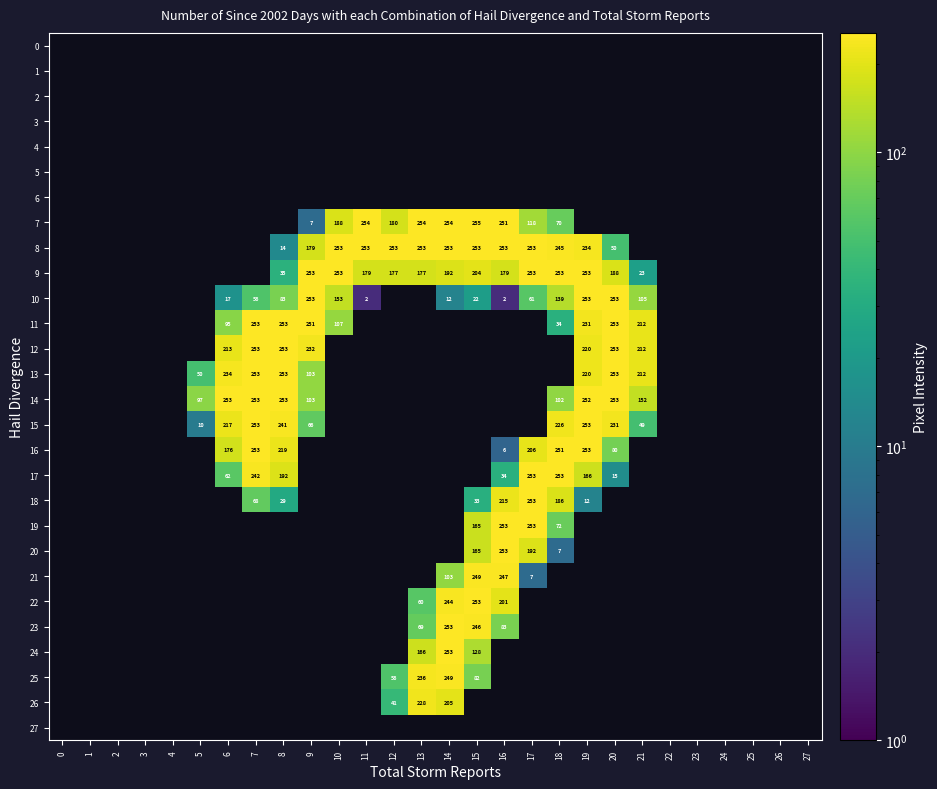

The value of 19 at 15 is 81. True or false?

False